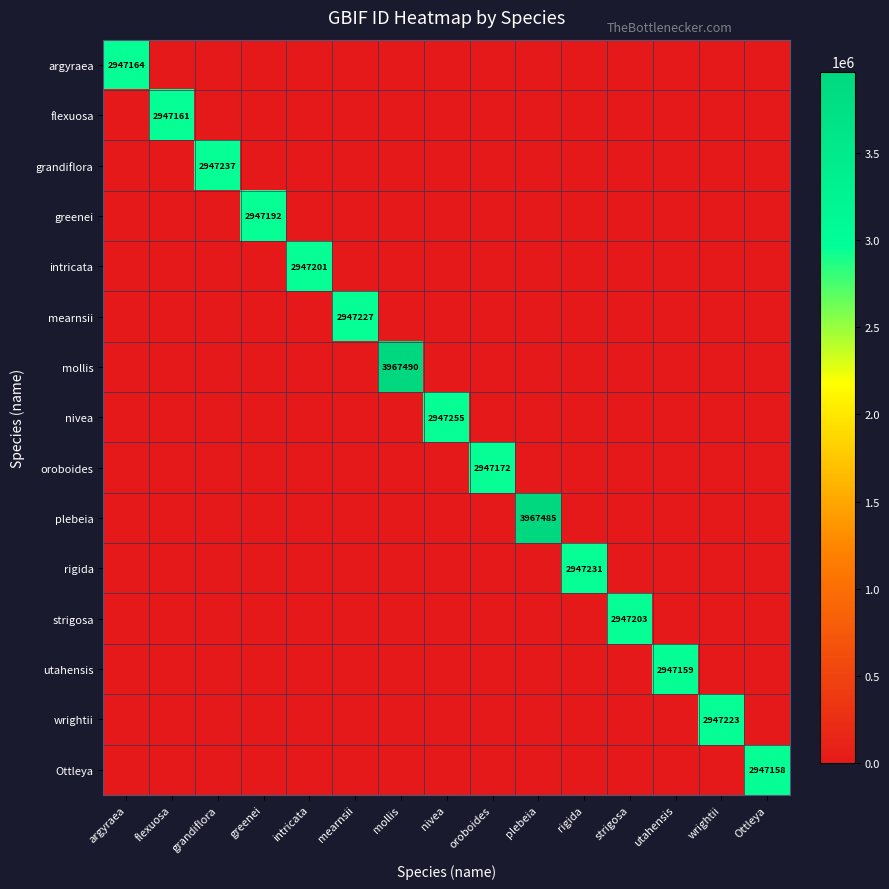

How many distinct data groups are displayed?

15